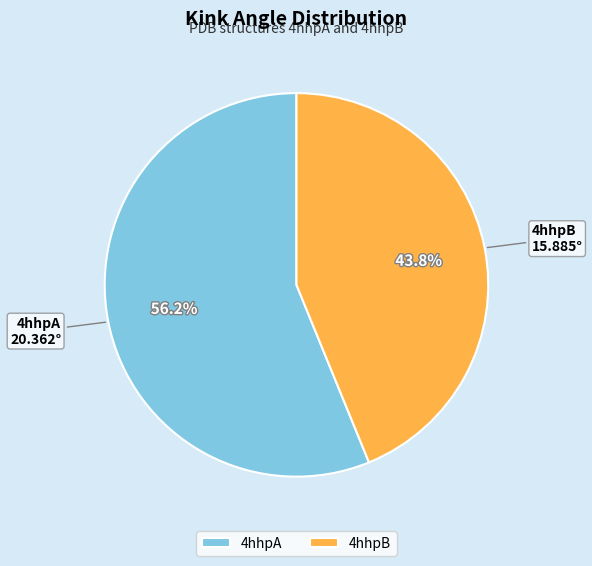

Rank the categories by value from highest to lowest.

4hhpA, 4hhpB